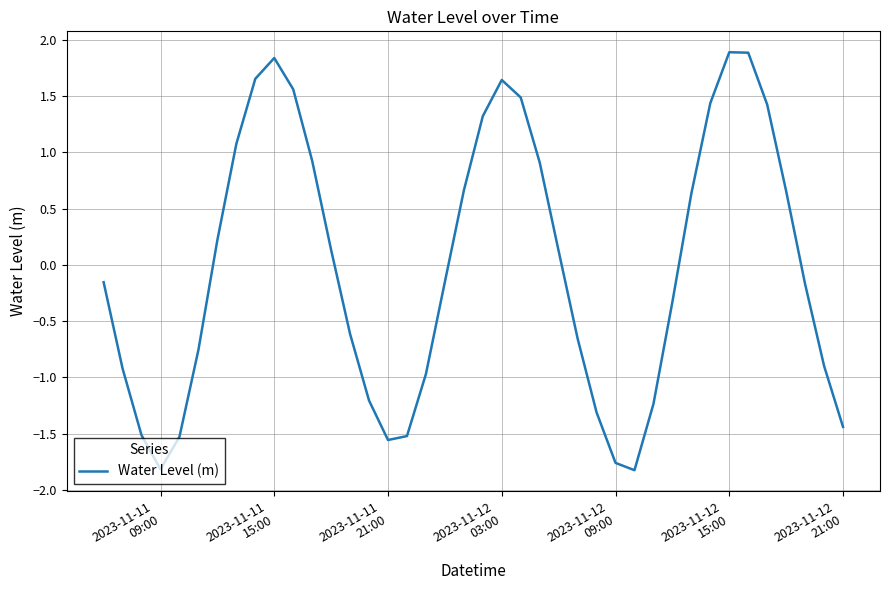

What is the greatest value displayed?

1.9